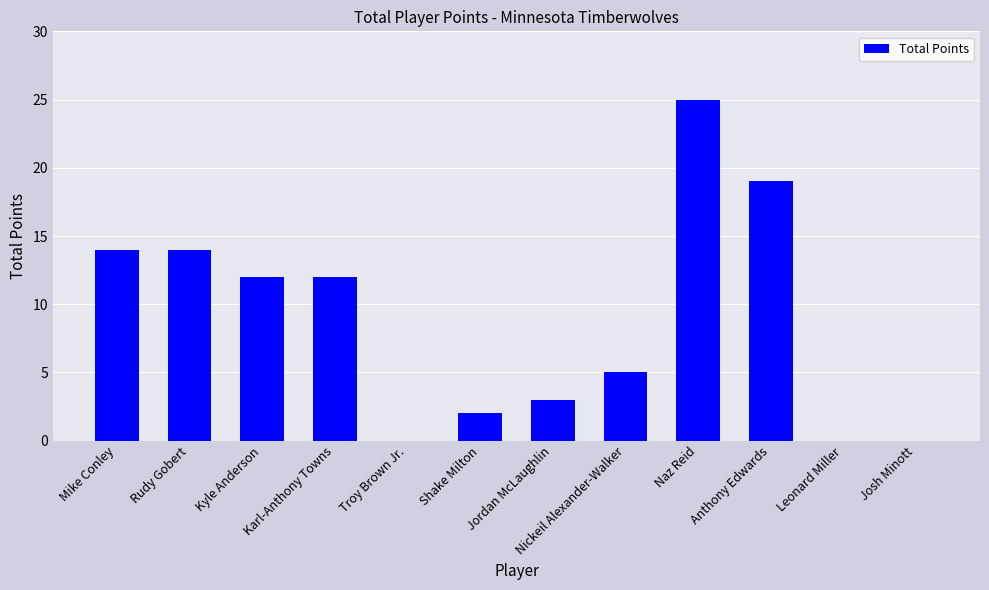

Where does the data first go above 12?

Mike Conley